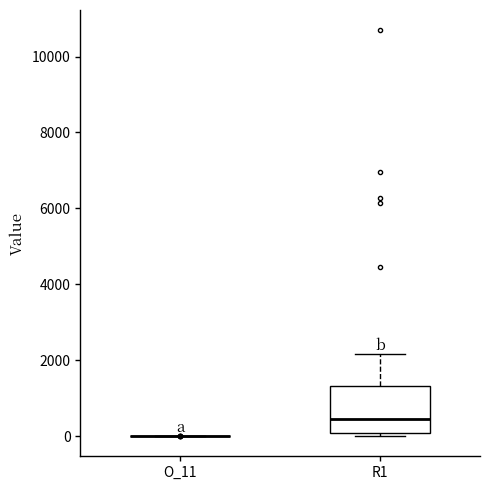

Which box is the tallest, from its lower edge to its upper edge?

R1